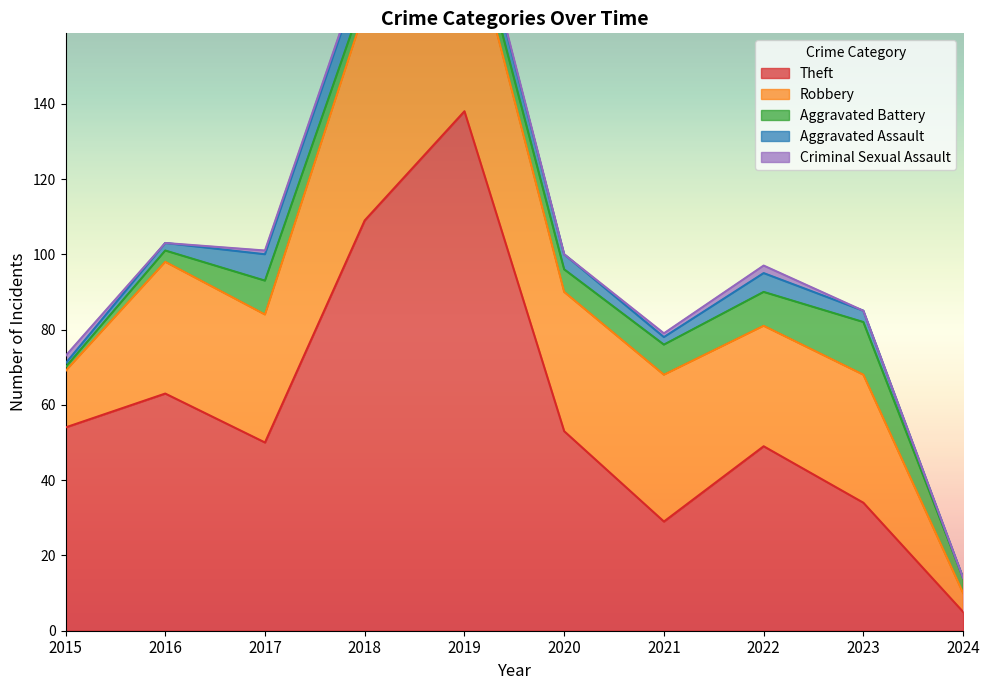

Count the number of categories in the chart.

10